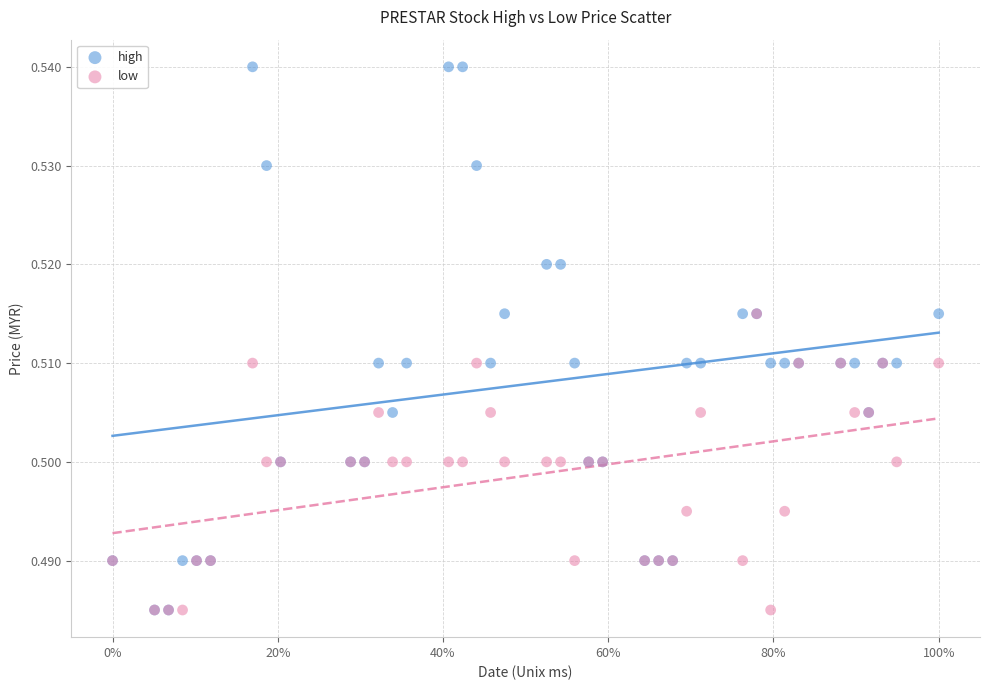

What are all the series names shown in the legend?

high, low